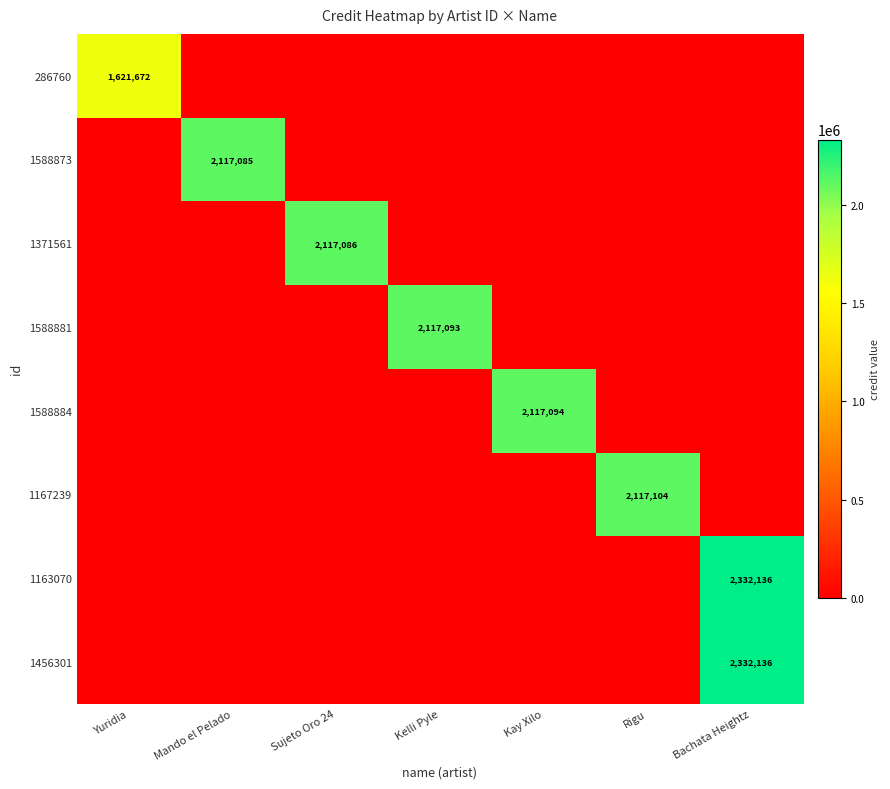

Is it true that 1588873 equals 954352 at Yuridia?

False